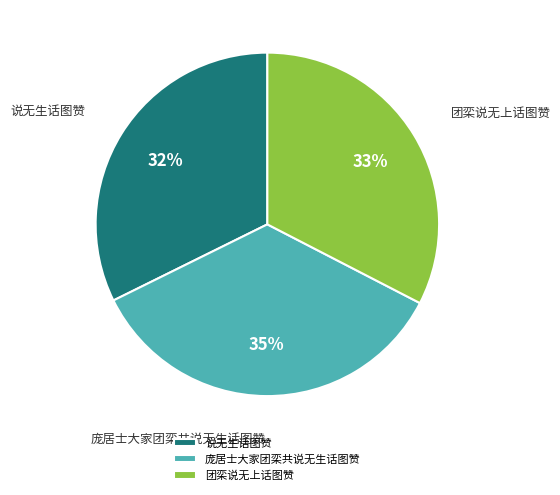

True or false: 团栾说无上话图赞 accounts for 33% of the total.

True